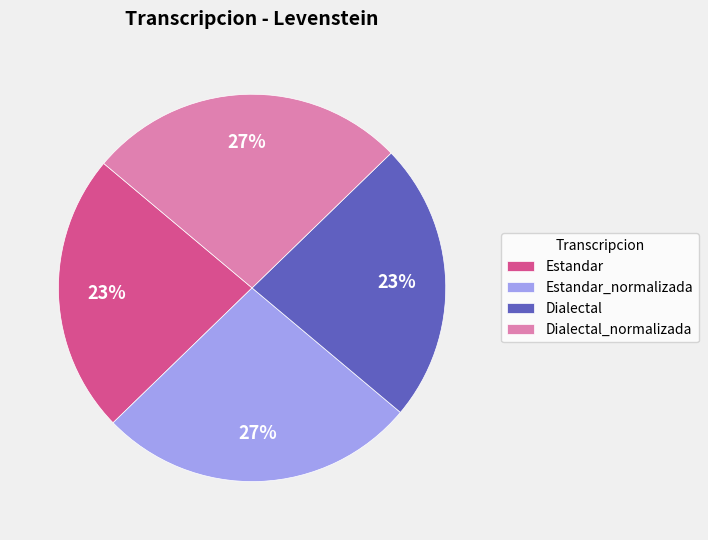

Is the sum of Estandar and Dialectal greater than half?

No